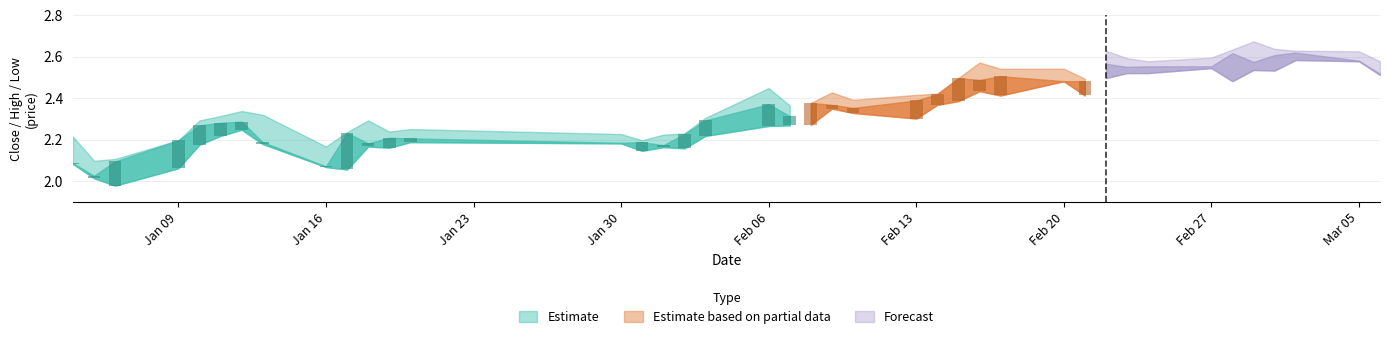

Is the value of low at 6 greater than the value of close at 30?

No